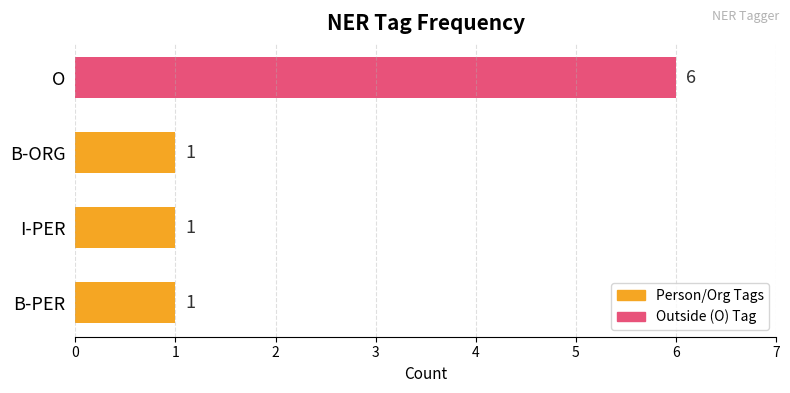

True or false: the data shows 0 at B-ORG.

False